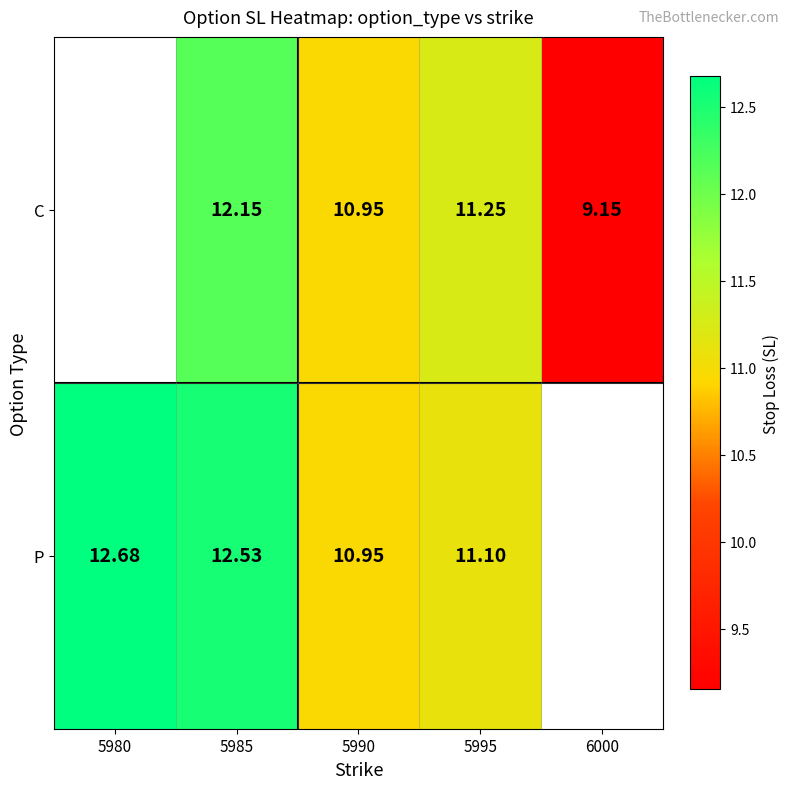

What is the sum of the C values at 5990 and 6000?

20.1